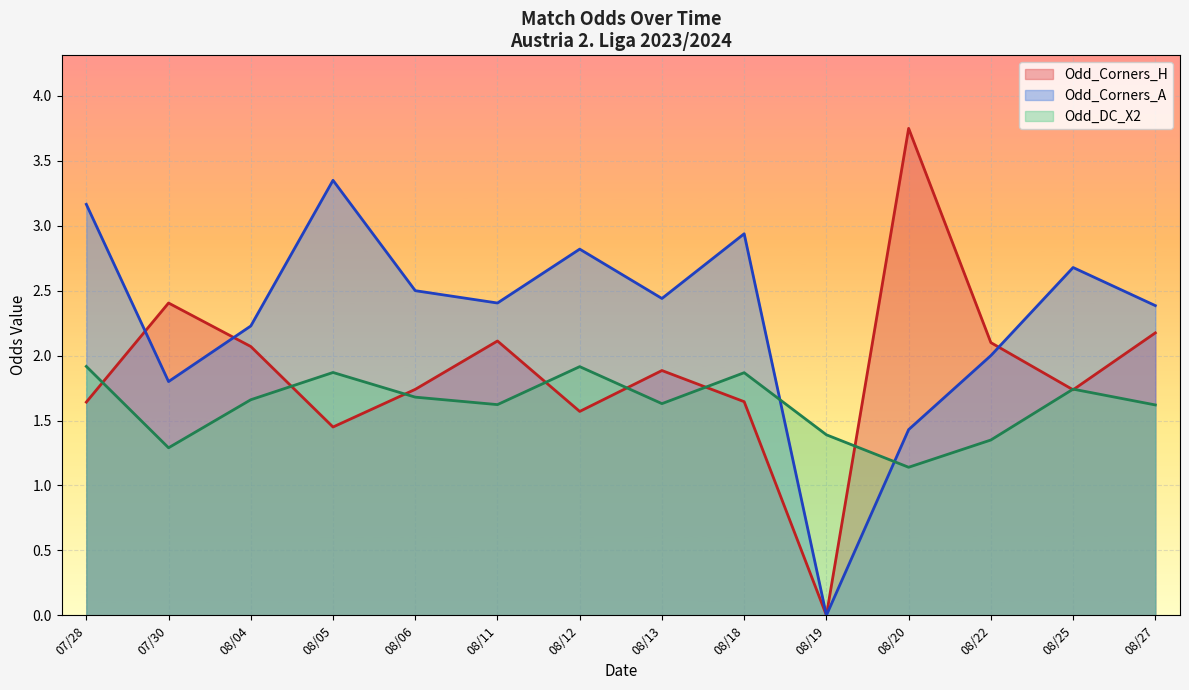

What are all the series names shown in the legend?

Odd_Corners_H, Odd_Corners_A, Odd_DC_X2